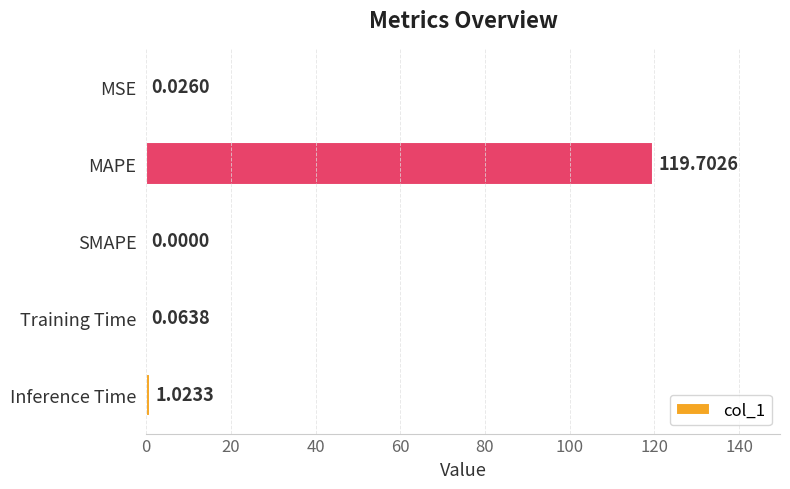

What is the change in value from MAPE to SMAPE?

-119.7